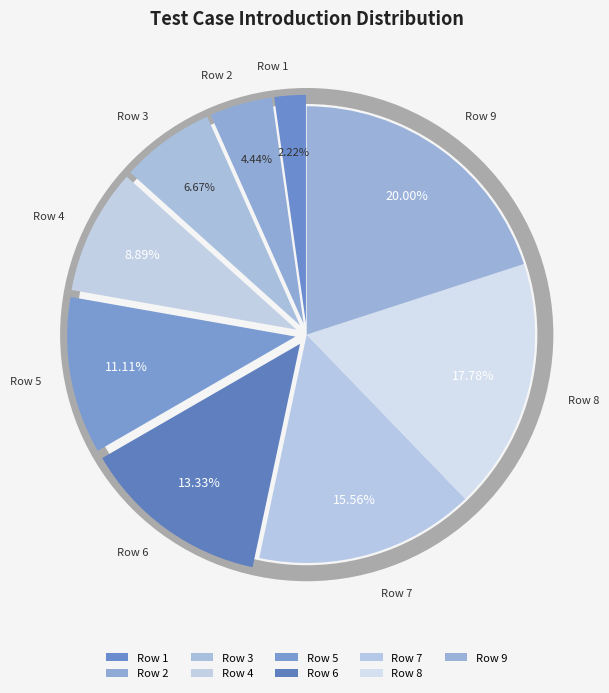

Does 3 represent more than half of the total?

No